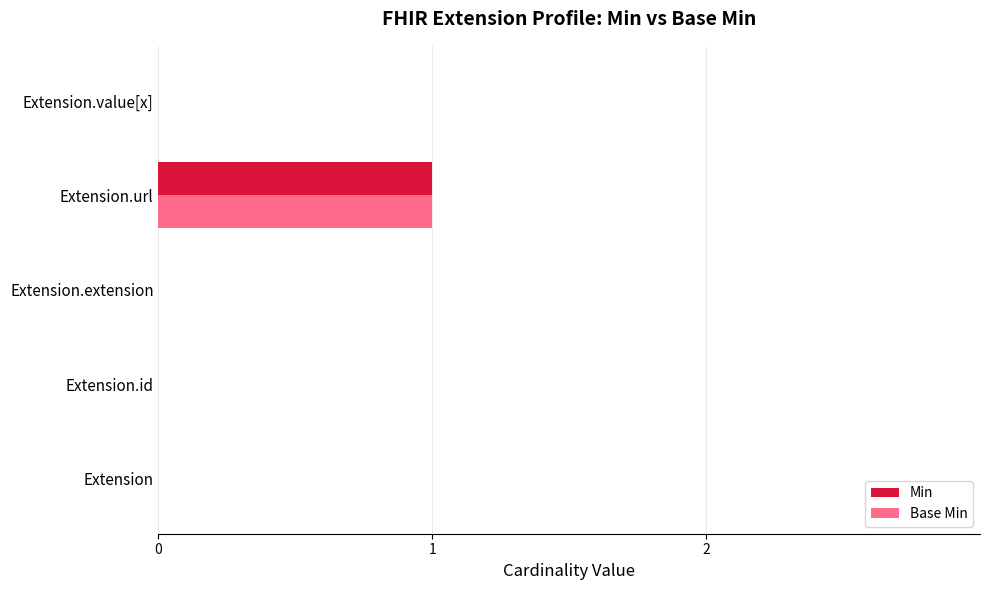

True or false: Base Min has a value of 1 at Extension.id.

False